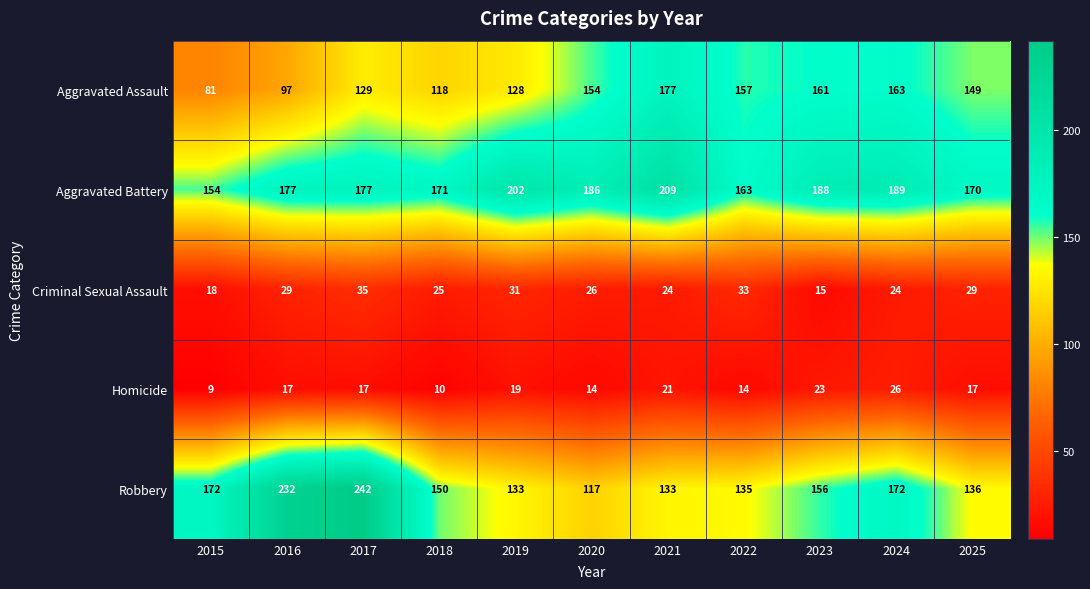

What value does the Robbery series have at 2020?

117